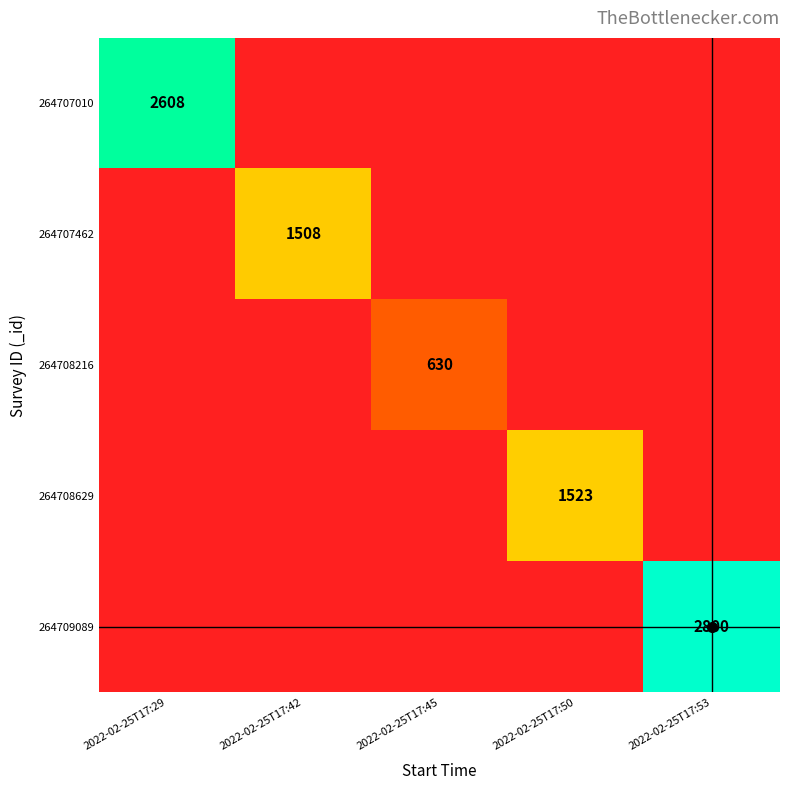

What is the greatest value displayed?

2800